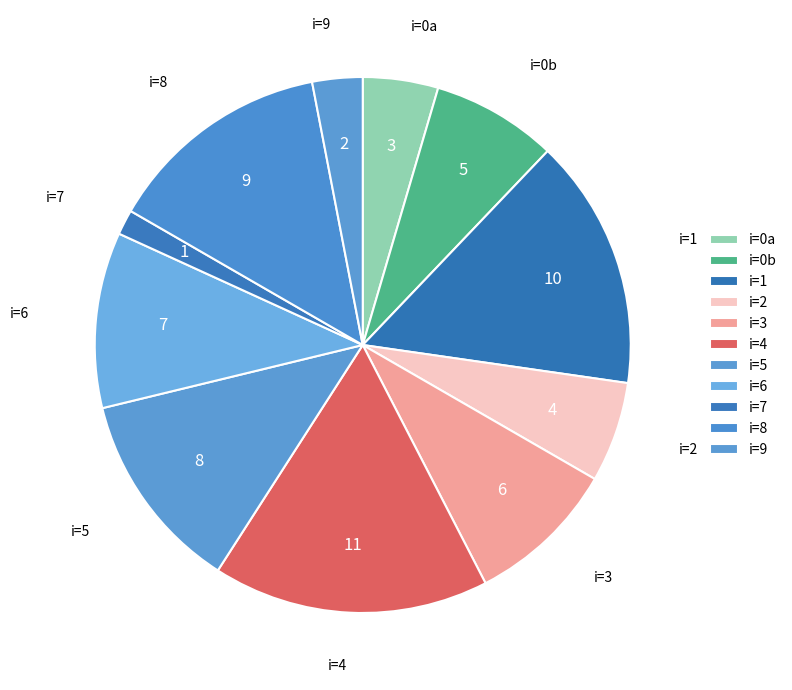

Count the number of slices in the pie.

11